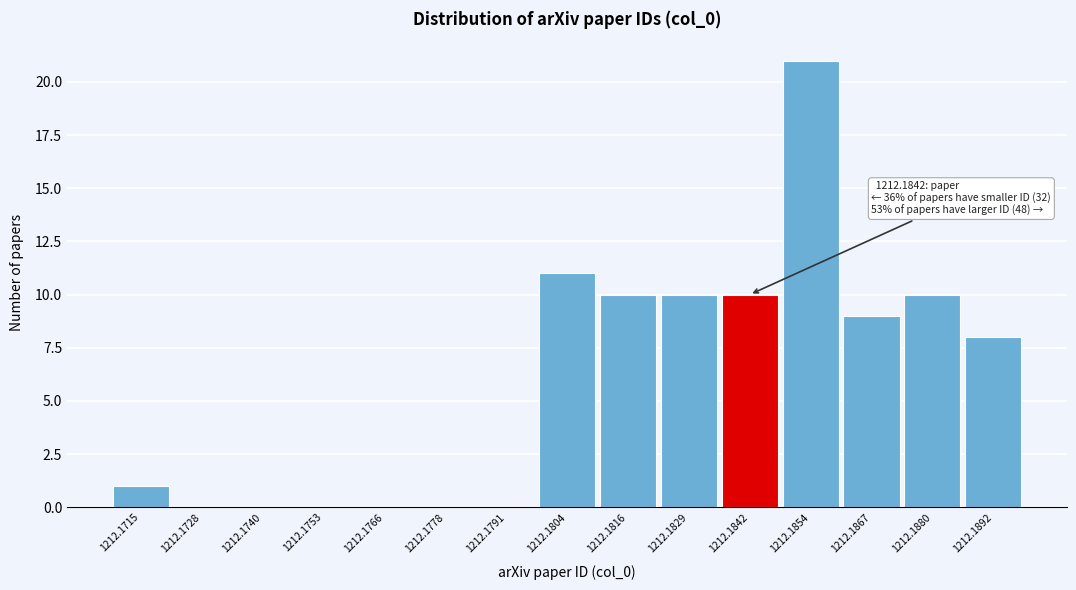

Reading left to right, what are all the values shown in this chart?

1212.1715=1	1212.1728=0	1212.1740=0	1212.1753=0	1212.1766=0	1212.1778=0	1212.1791=0	1212.1804=11	1212.1816=10	1212.1829=10	1212.1842=10	1212.1854=21	1212.1867=9	1212.1880=10	1212.1892=8